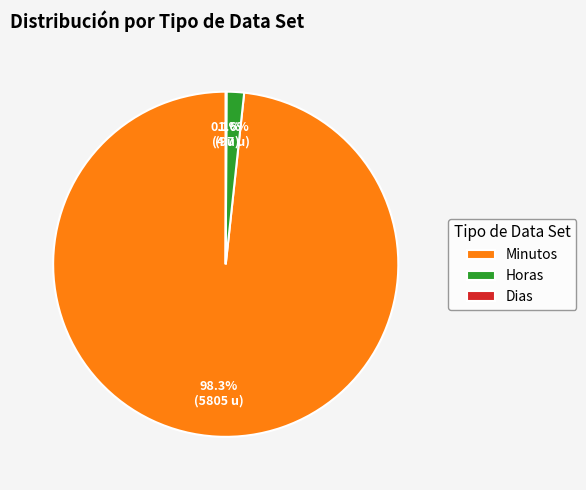

To the nearest percent, what percentage of the pie is Horas?

2%